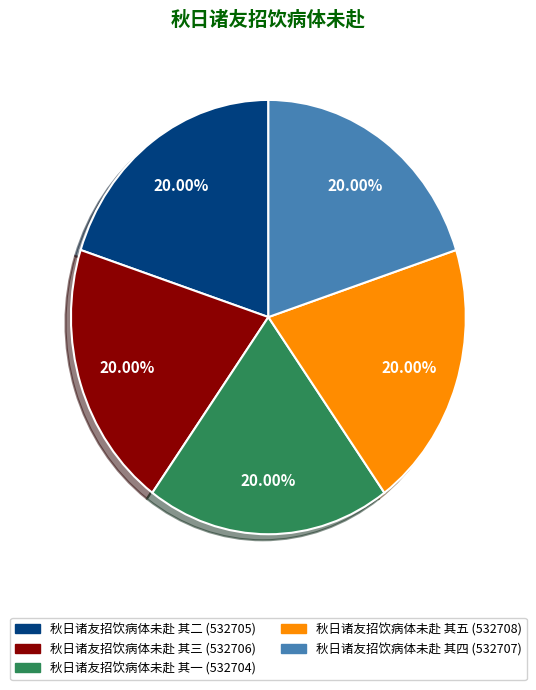

What is the ratio of the value at 秋日诸友招饮病体未赴 其二 to the value at 秋日诸友招饮病体未赴 其四?

1.0